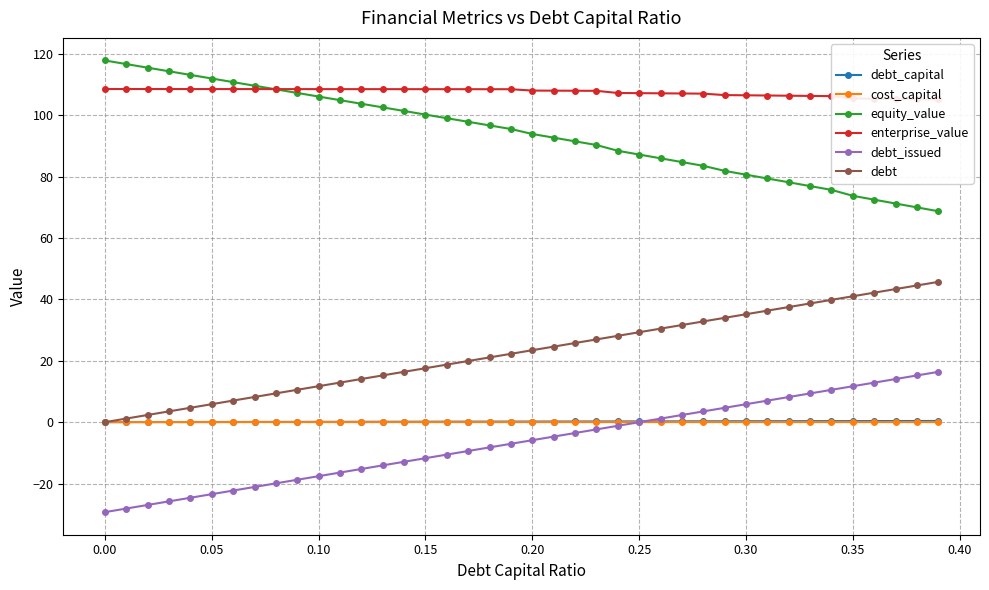

What are all the series names shown in the legend?

debt_capital, cost_capital, equity_value, enterprise_value, debt_issued, debt